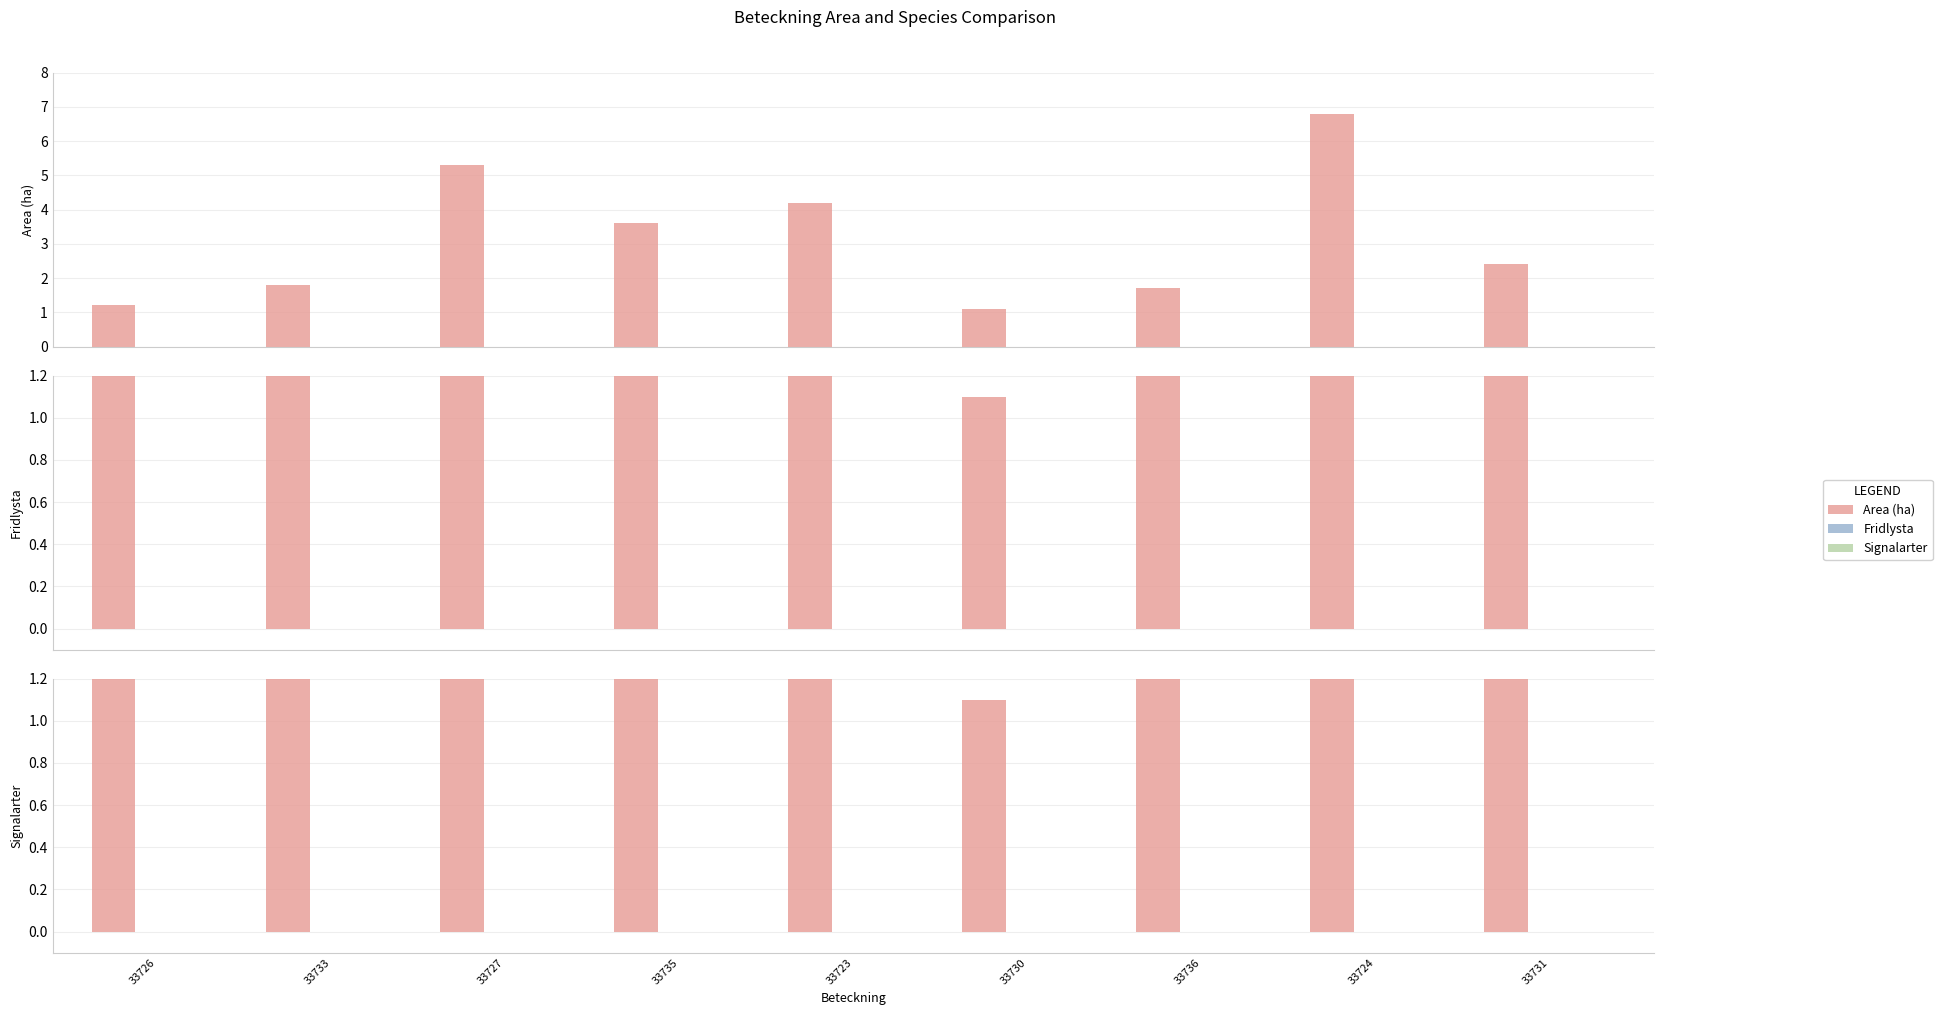

True or false: Signalarter has a value of 0.0 at 33723.

True